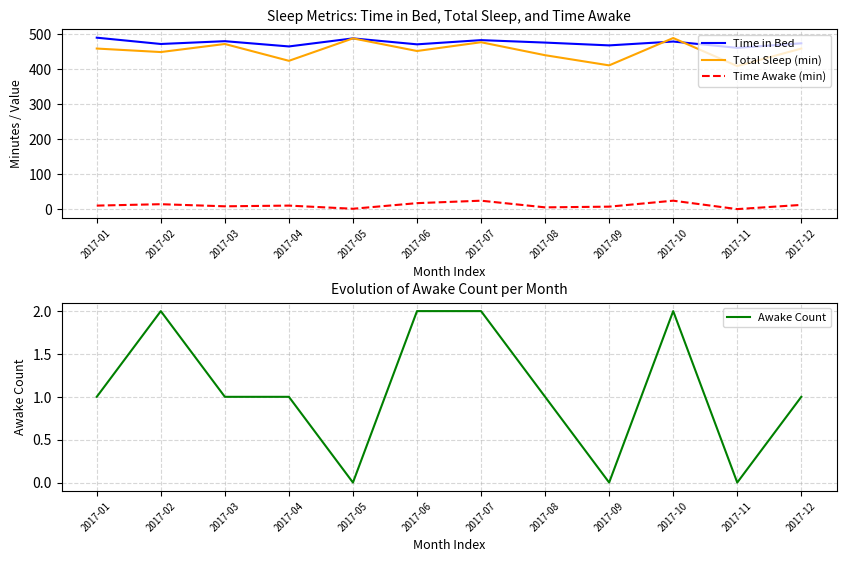

True or false: Total Sleep (min) and Time in Bed cross at least once.

True